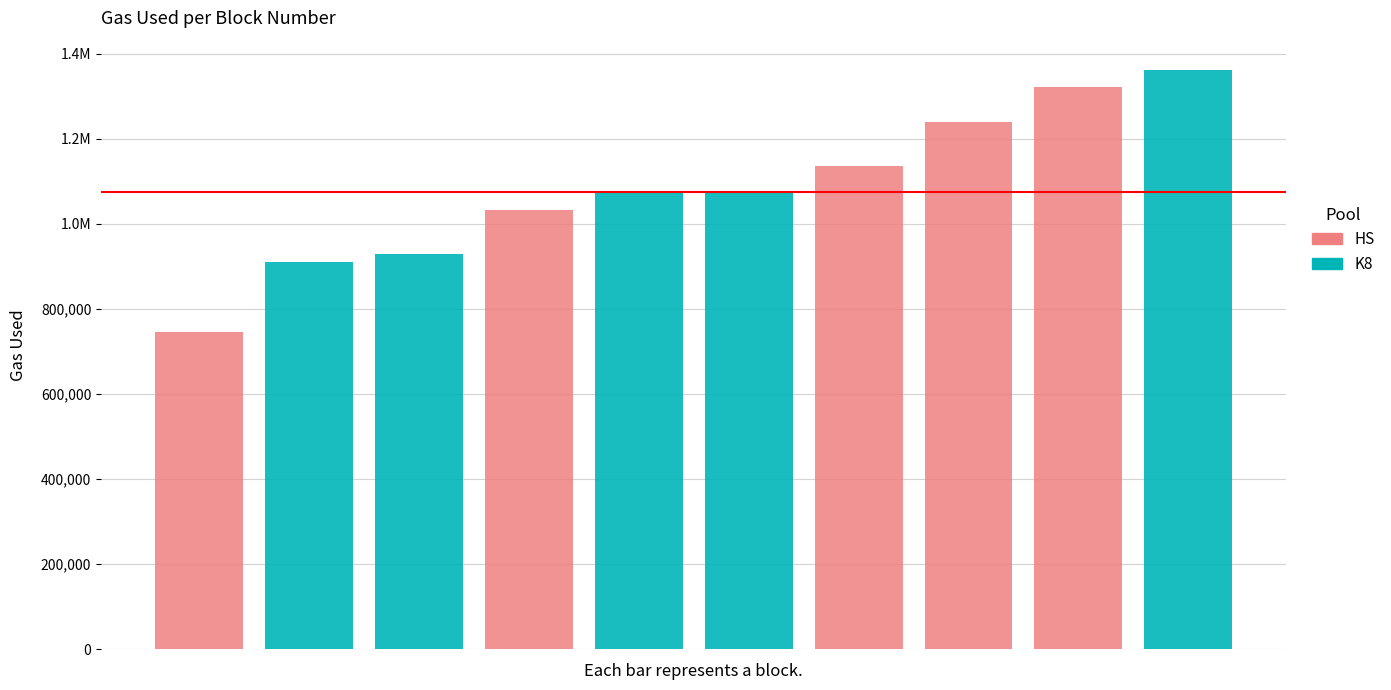

How many distinct data groups are displayed?

2